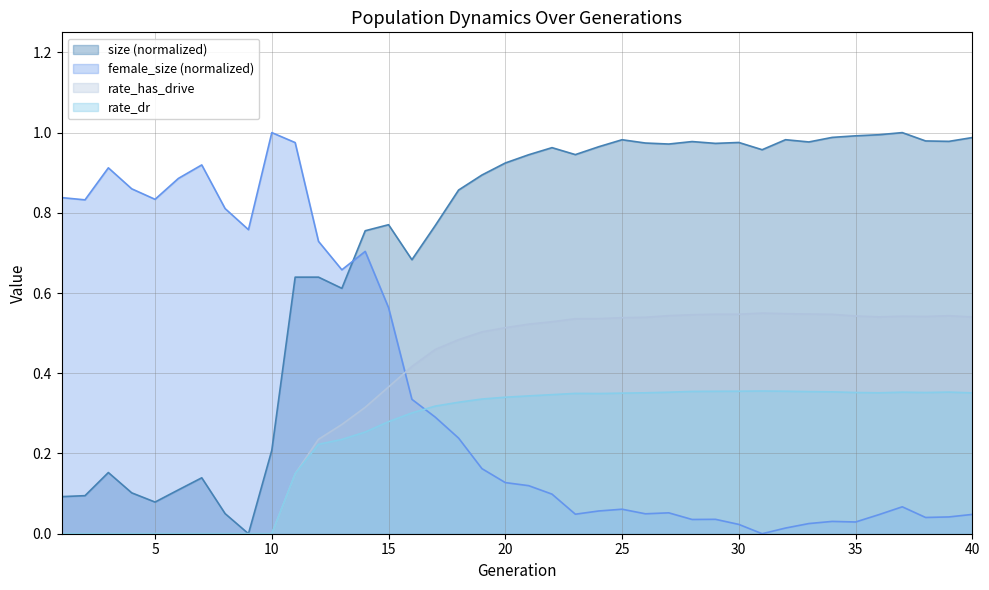

How many positive values does the rate_has_drive series have?

30